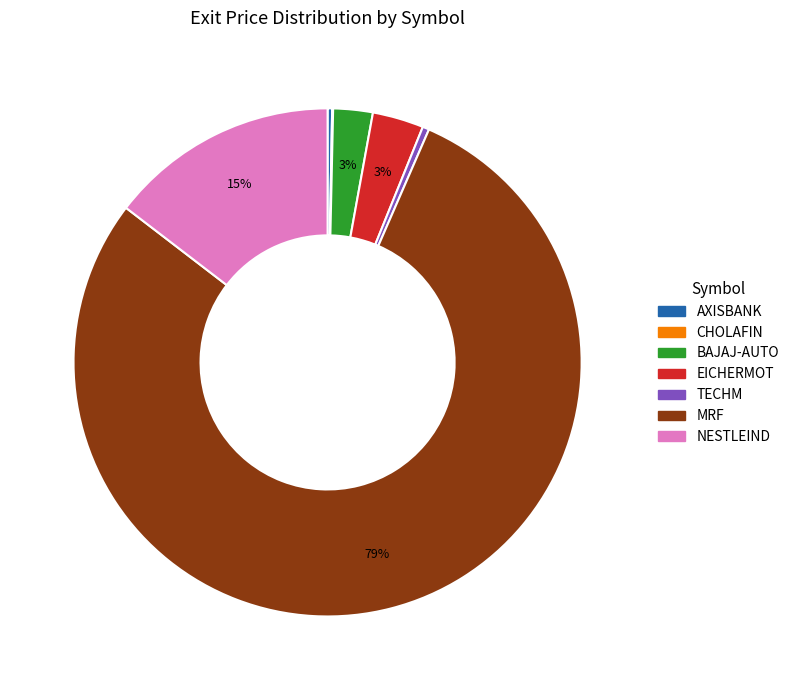

What is the majority slice?

MRF